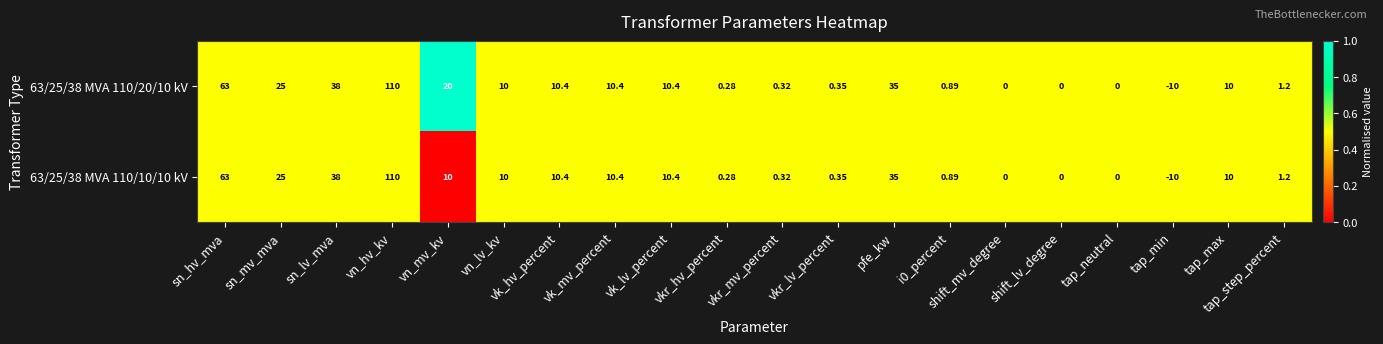

Rank the series by their average value, from lowest to highest.

63/25/38 MVA 110/10/10 kV, 63/25/38 MVA 110/20/10 kV